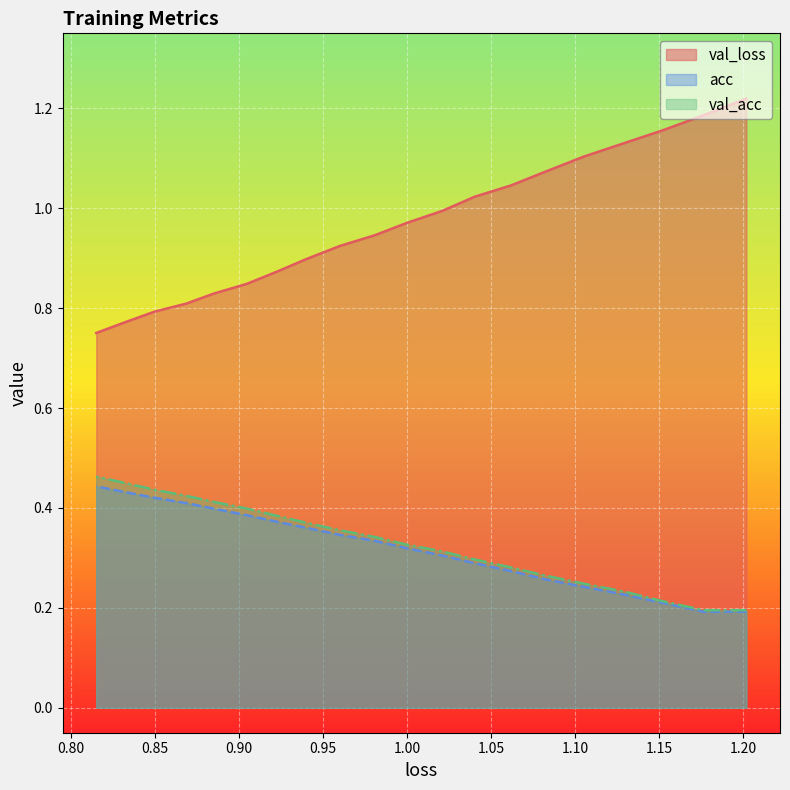

Which series has the largest total across all categories?

val_loss